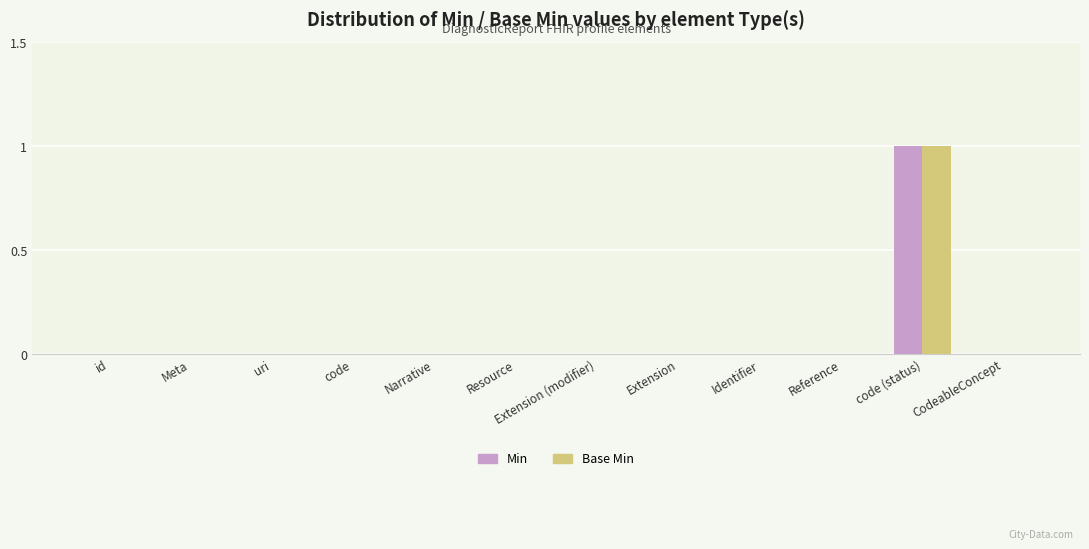

What are all the series names shown in the legend?

Min, Base Min